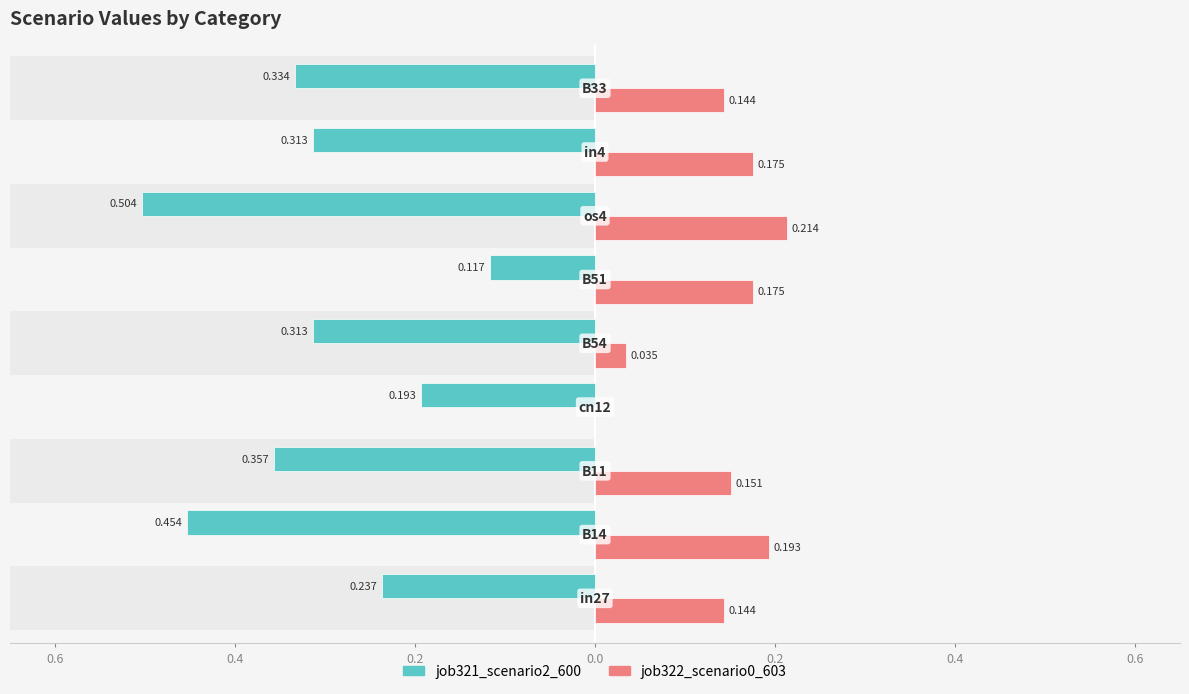

What is the difference between the maximum and minimum values in the job321_scenario2_600 series?

0.4